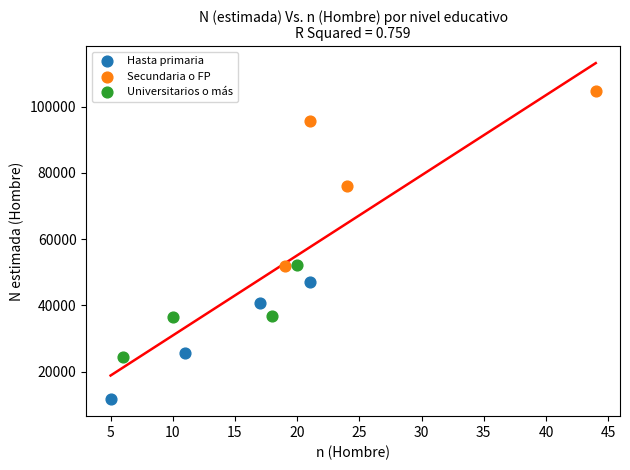

Which series has the largest Y range (max minus min)?

Secundaria o FP